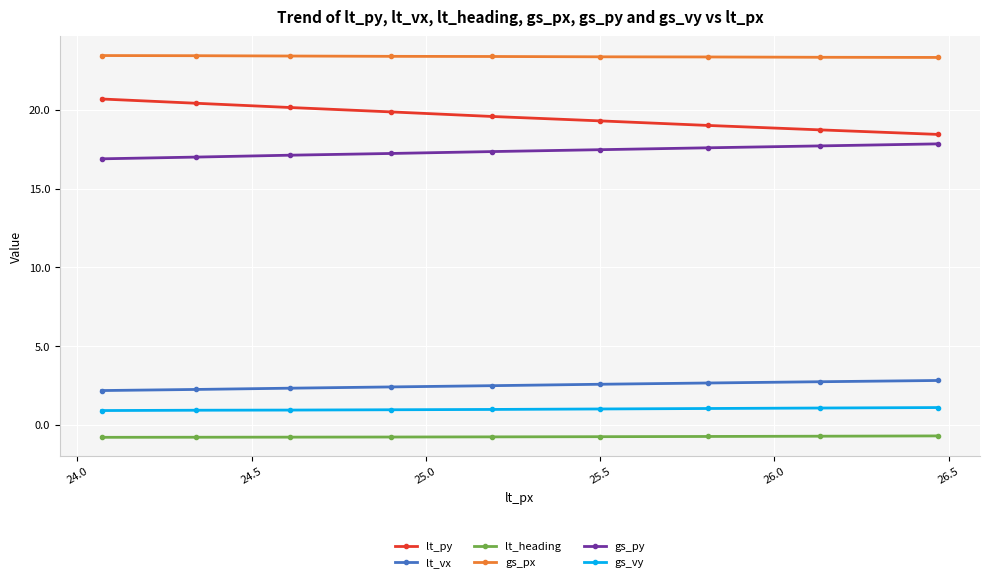

Rank the series by their maximum value, from lowest to highest.

lt_heading, gs_vy, lt_vx, gs_py, lt_py, gs_px